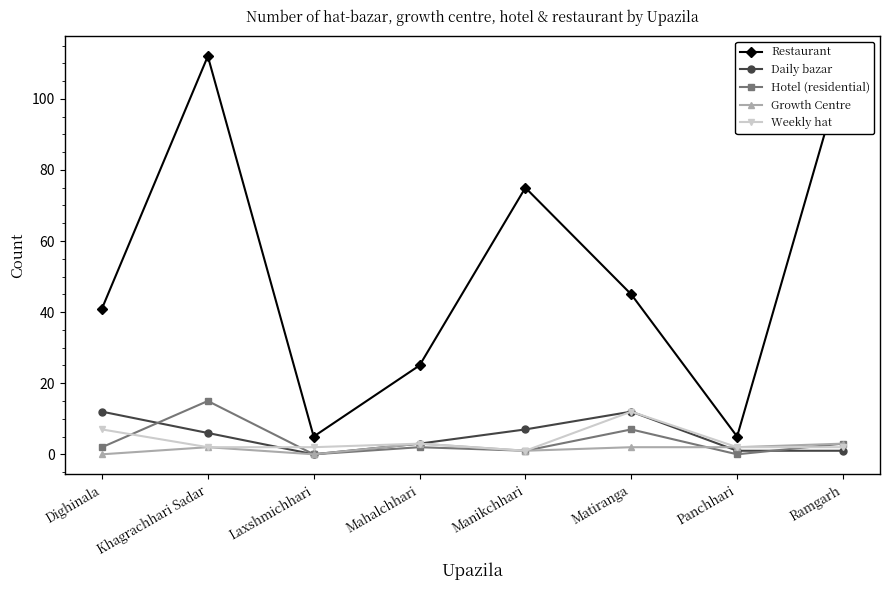

What is the highest value of the Weekly hat series?

12